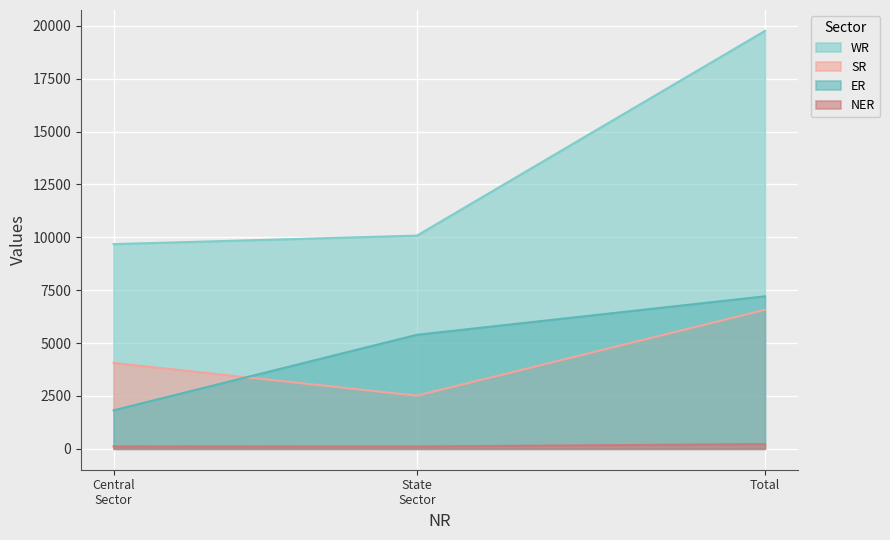

What is the label of the 2nd point from the right?

State Sector